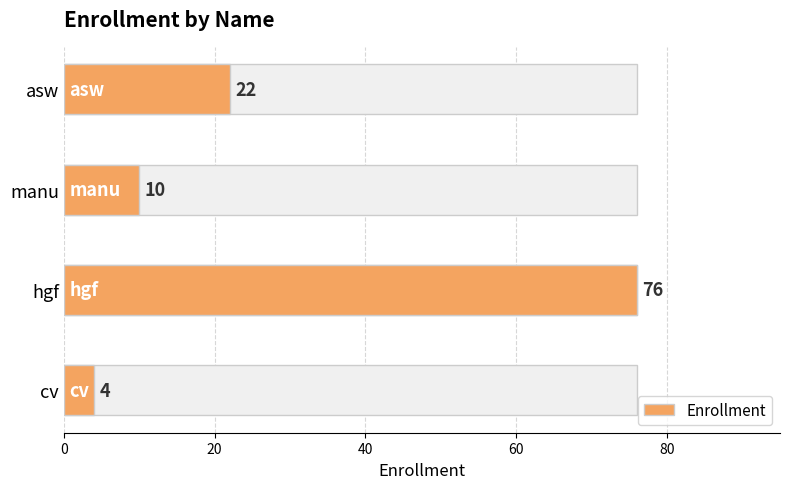

How many series are shown in this chart?

1